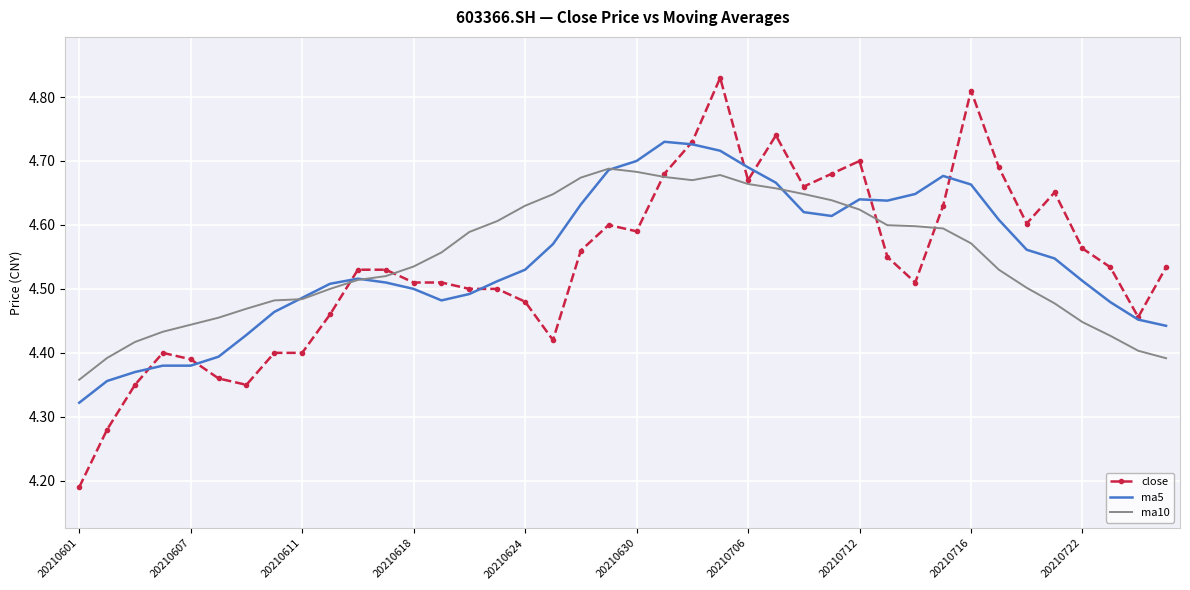

Count the number of data series in this chart.

3